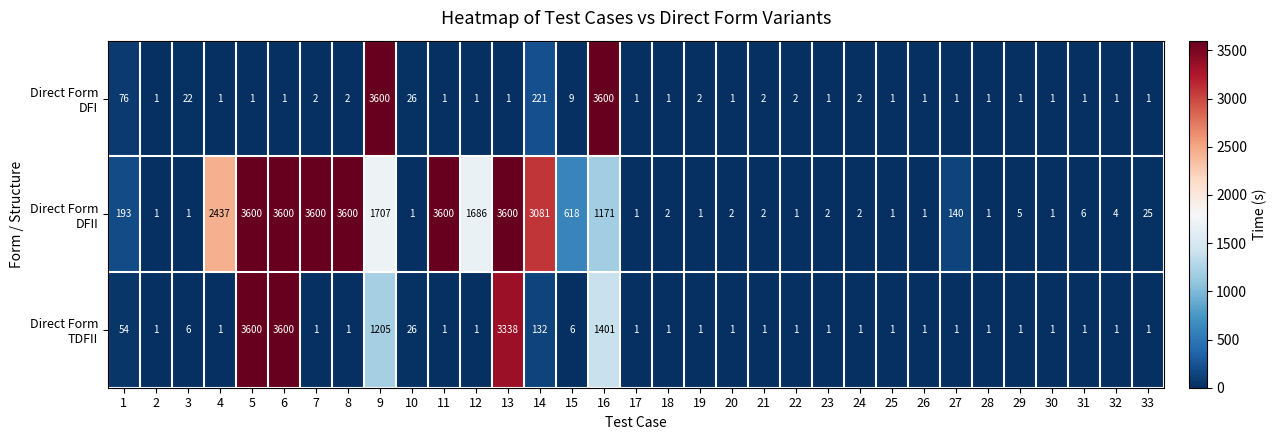

What is the total value across all series at 13?

6939